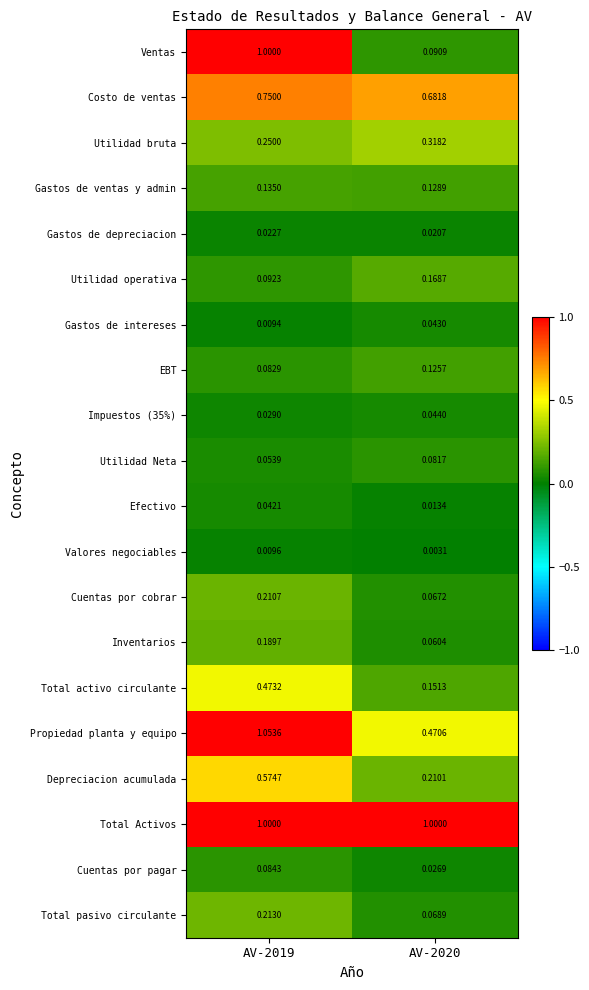

Which series has the widest spread of values?

Ventas